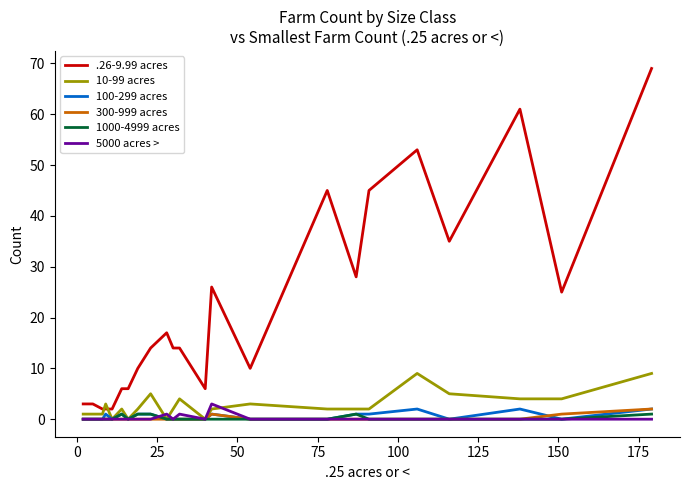

True or false: .26-9.99 acres and 10-99 acres intersect in this chart.

True